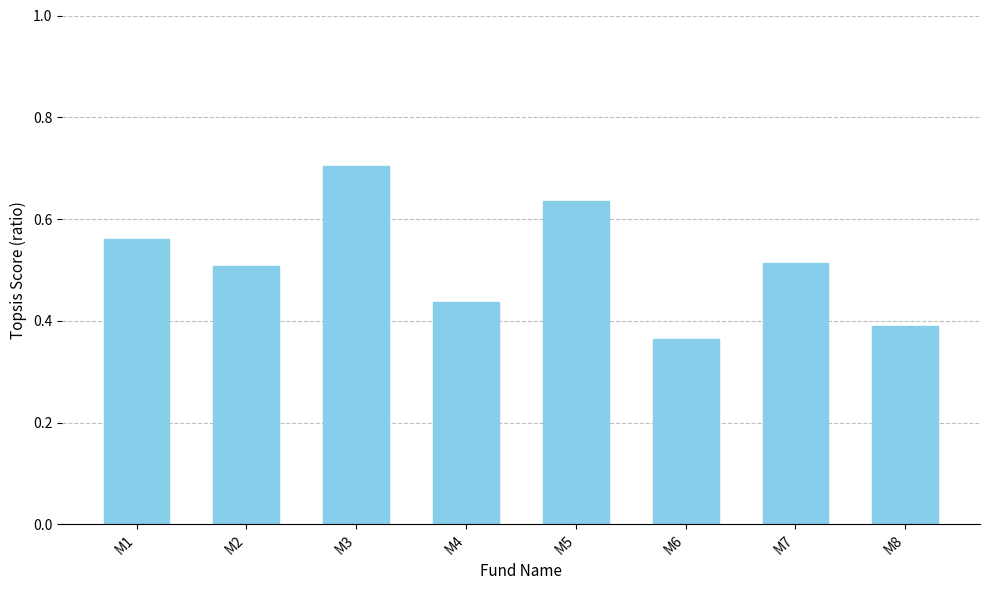

What is the difference between the second highest and minimum values?

0.3